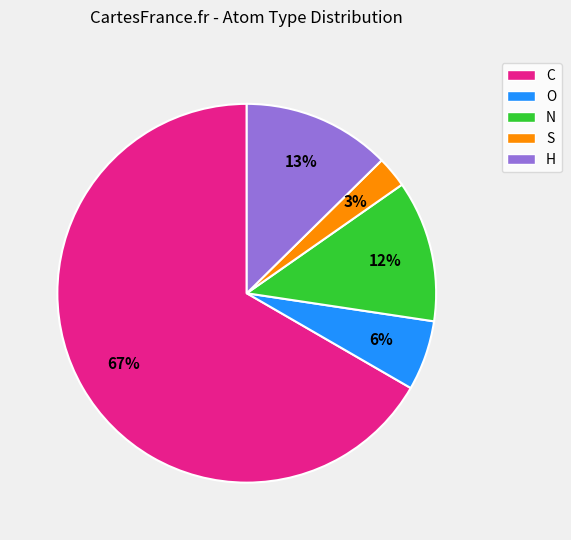

Combined, do S and H account for over 50%?

No